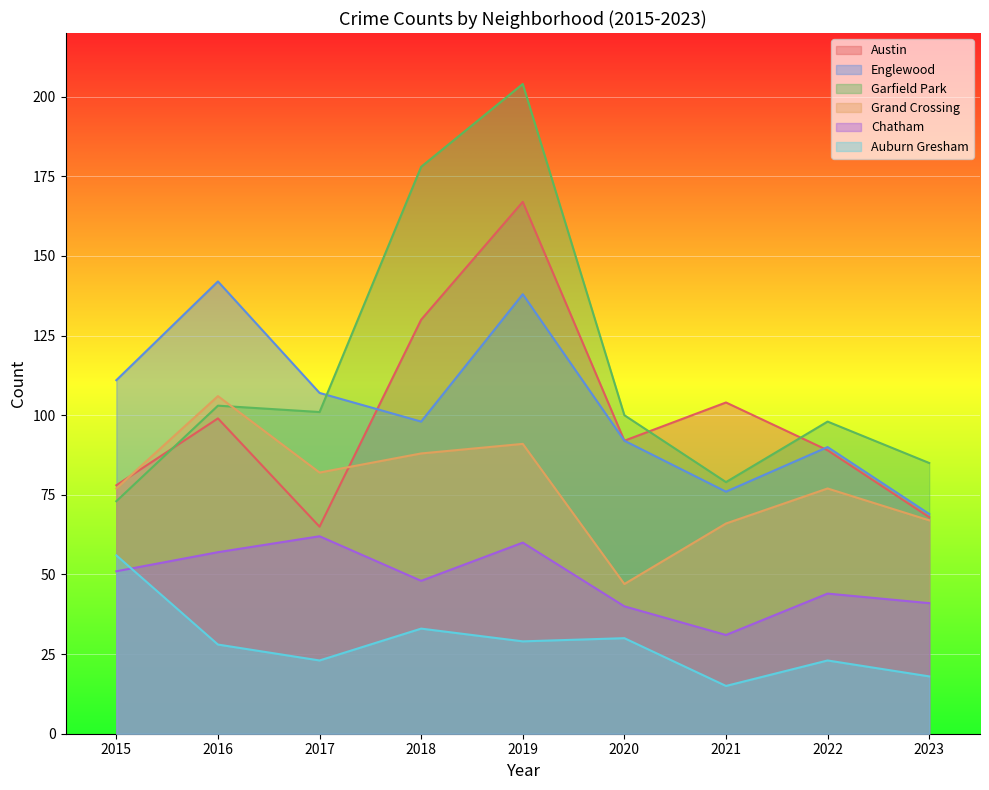

True or false: Garfield Park and Austin intersect in this chart.

True